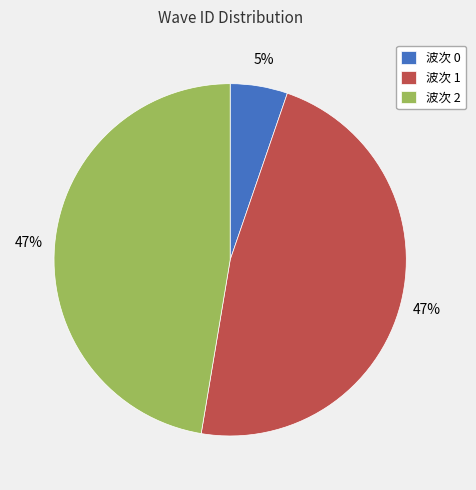

Does any single category account for the majority?

No